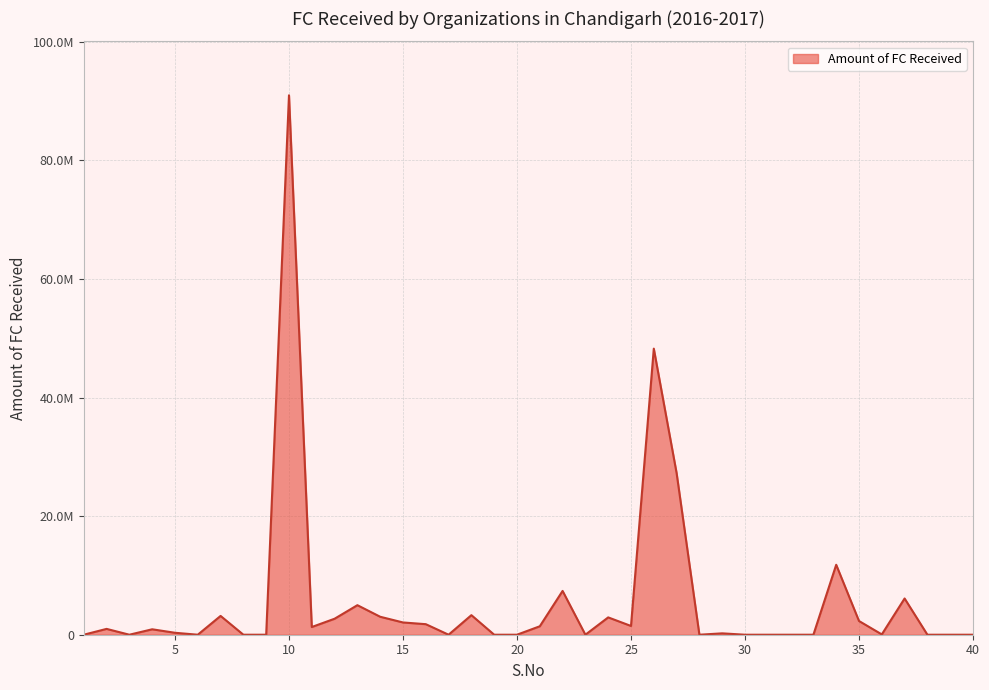

True or false: there are more than 2 points higher than both neighbors.

True